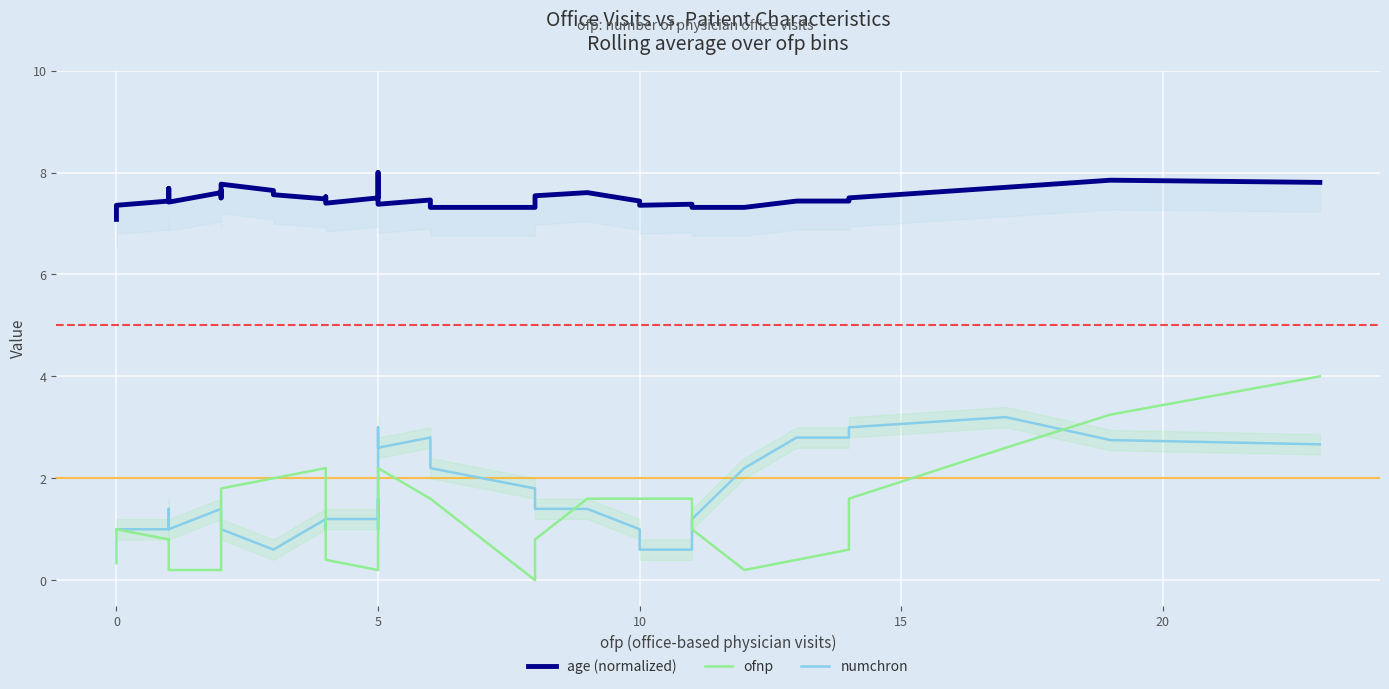

Is the value of numchron at 7 greater than the value of age (normalized) at 29?

No